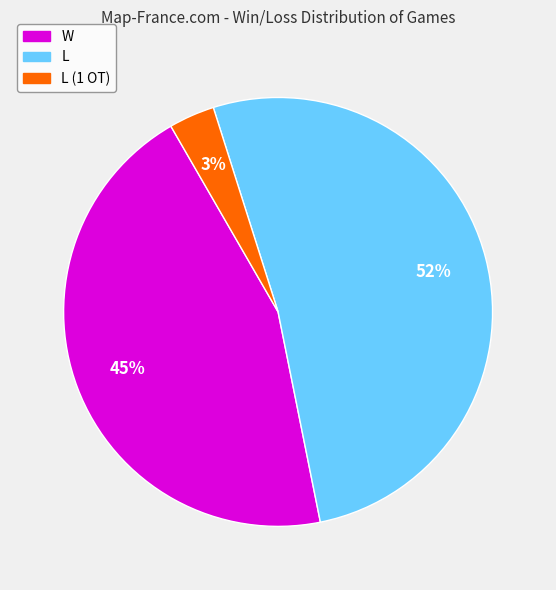

Is there a majority slice in this chart?

Yes